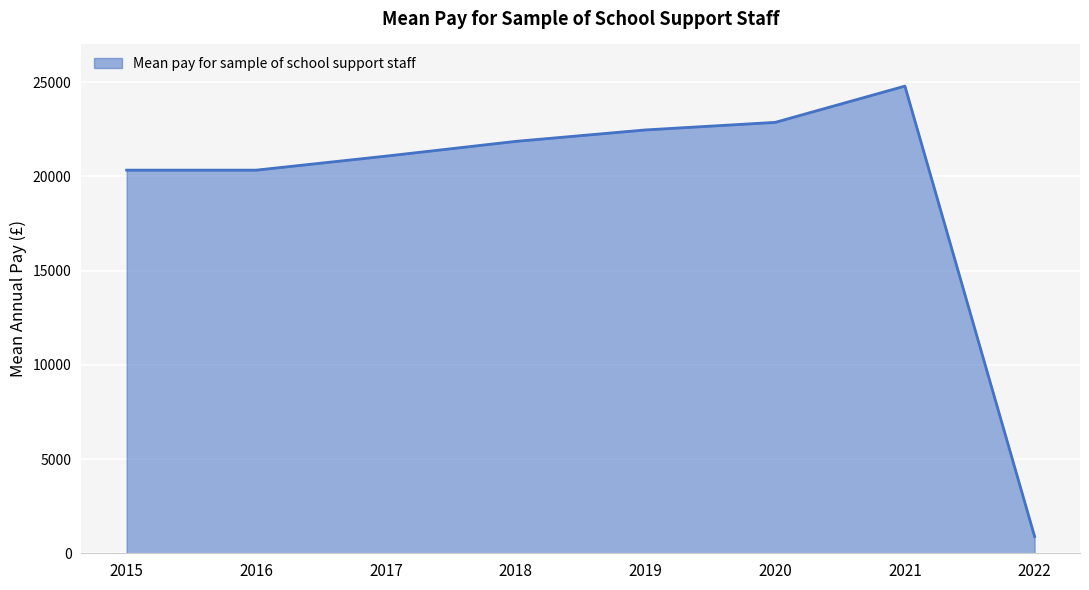

How many lines are shown in the chart?

1